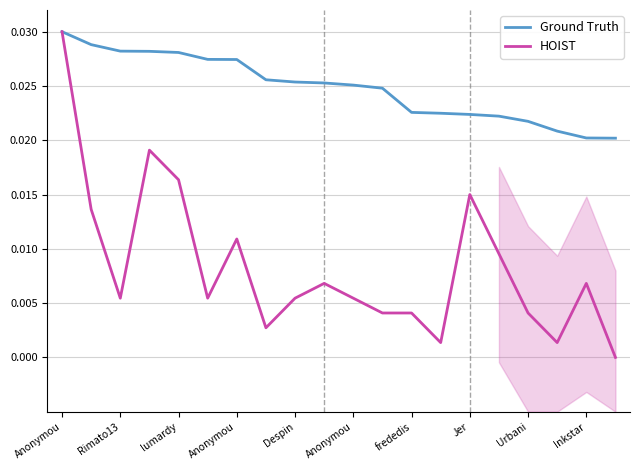

Count the number of data series in this chart.

2